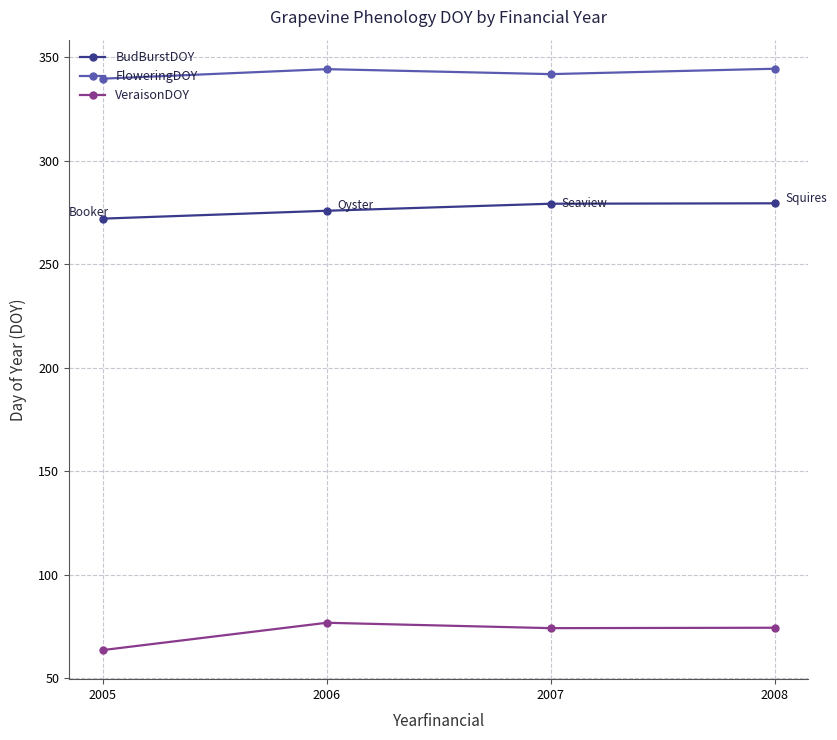

What is the sum of all VeraisonDOY values?

289.0